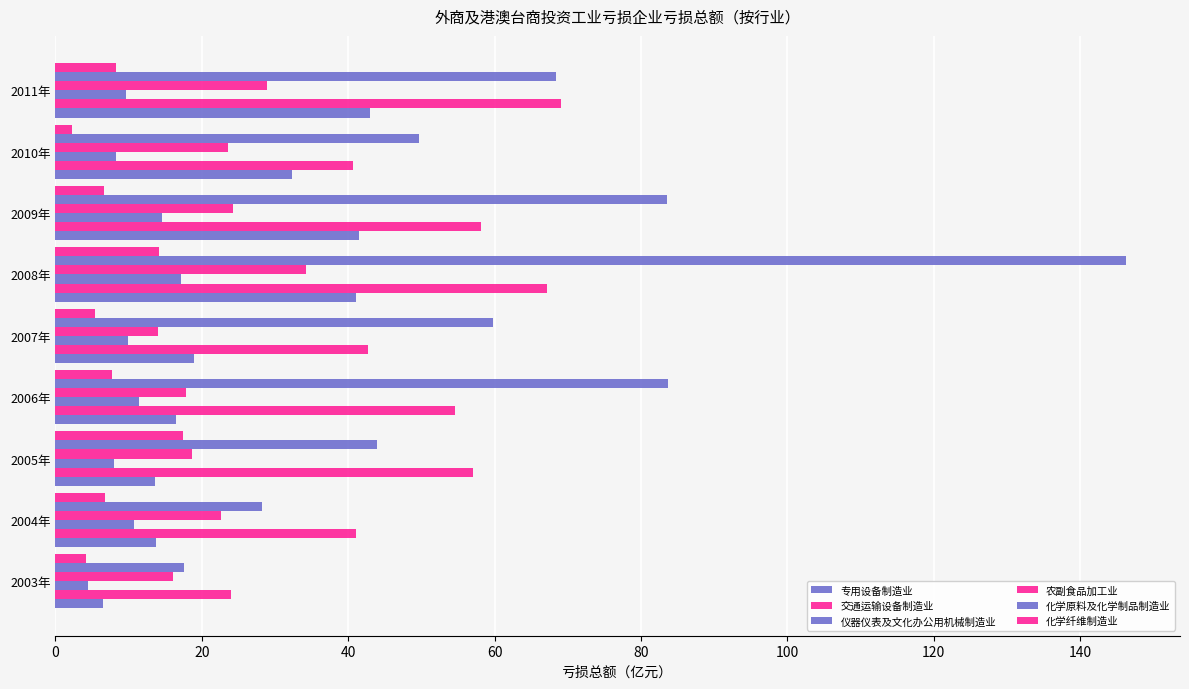

How many categories are shown in the chart?

9